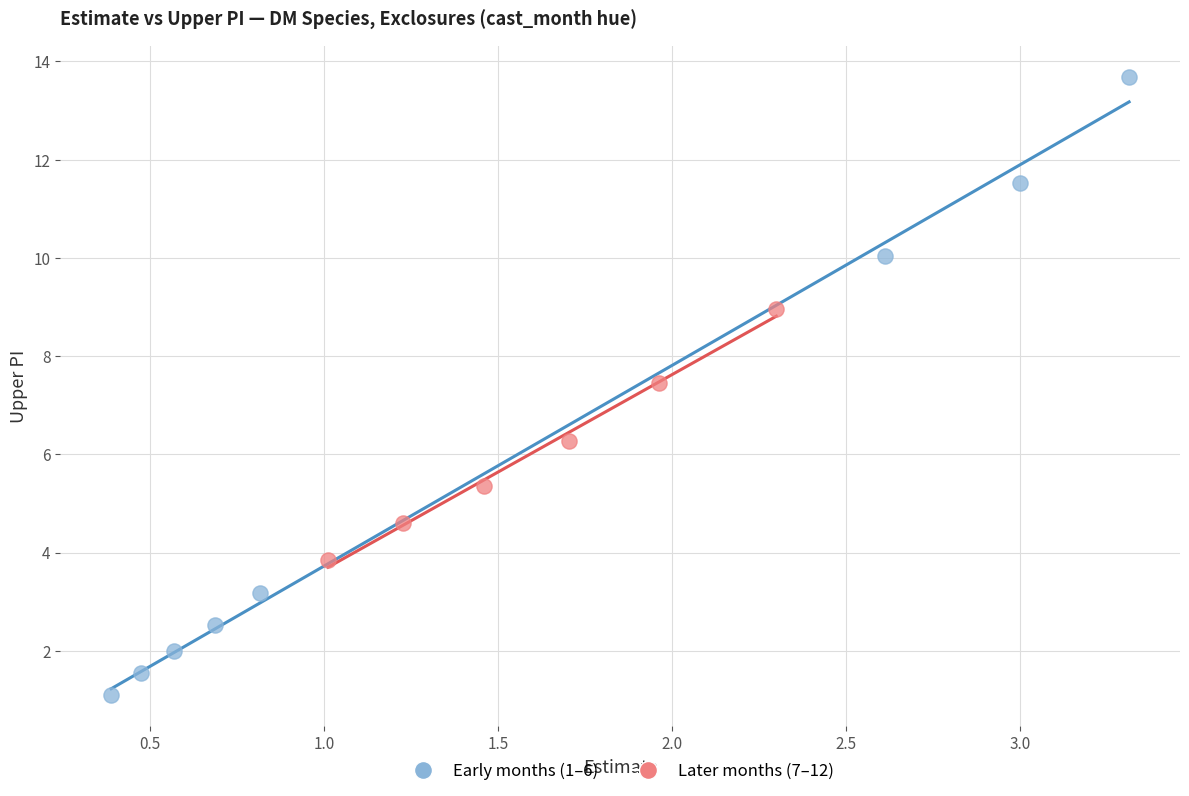

Which series has the largest Y range (max minus min)?

Early months (1–6)